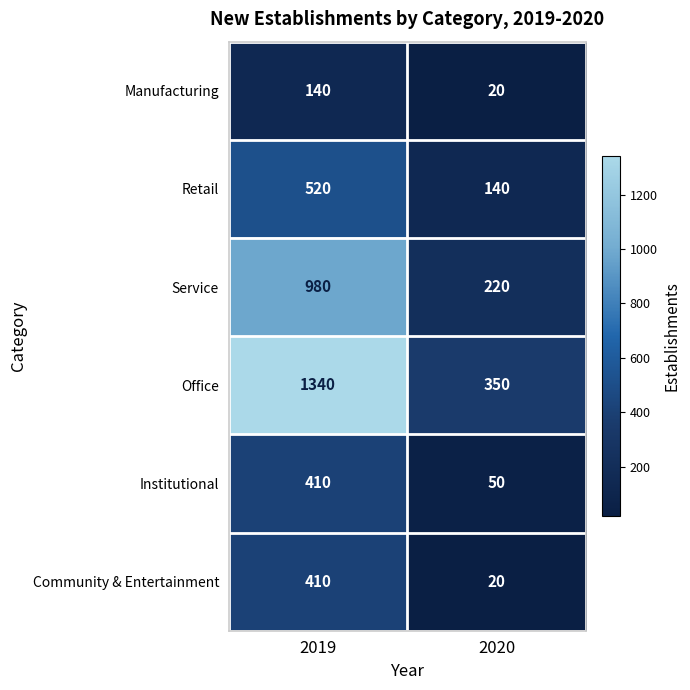

Between 2019 and 2020, which series saw the biggest shift?

Office